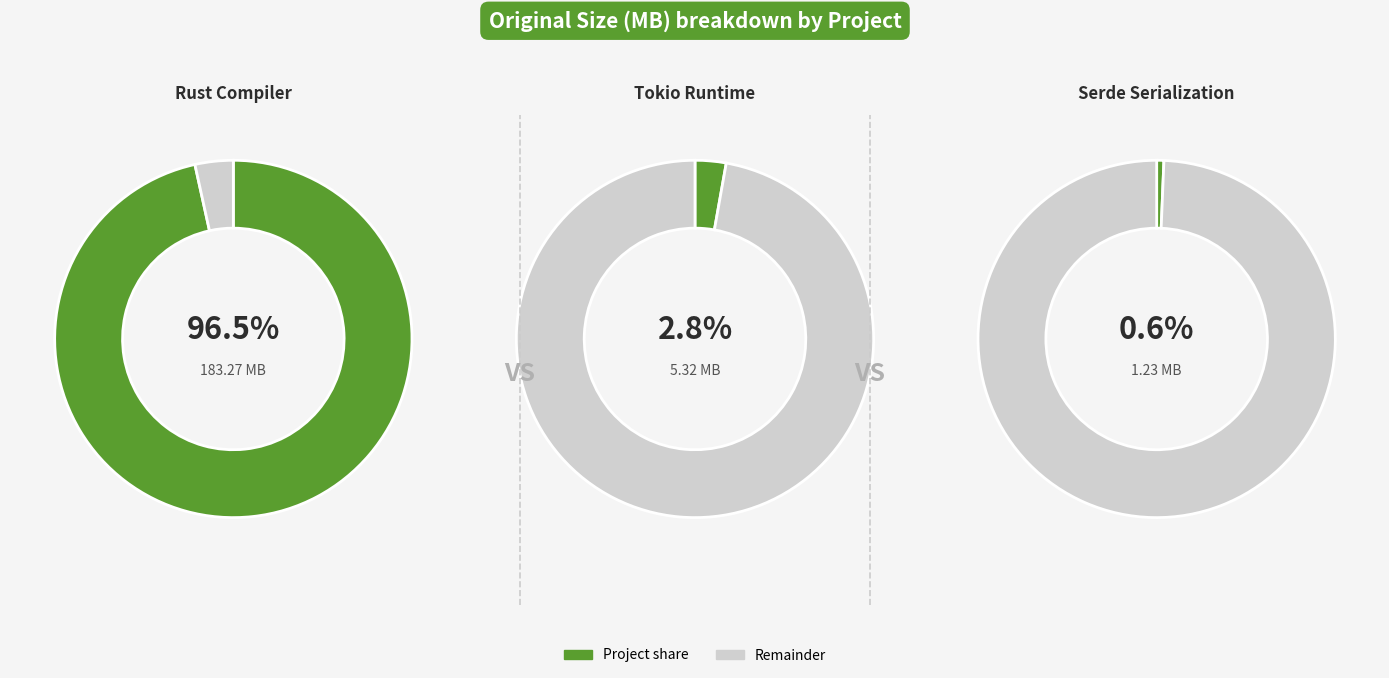

How many slices are in this pie chart?

3